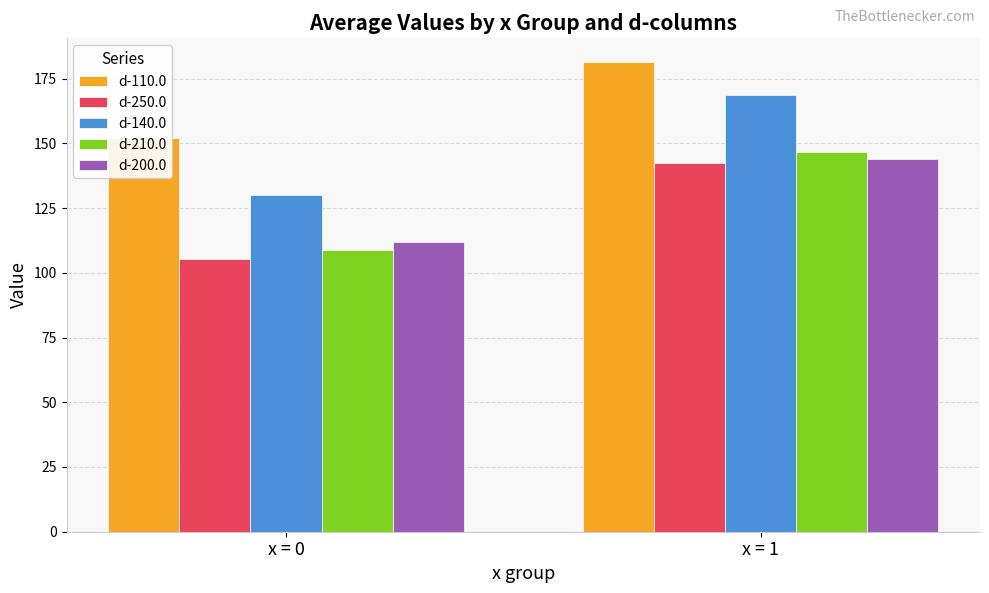

How many data points in d-110.0 are less than 181?

1